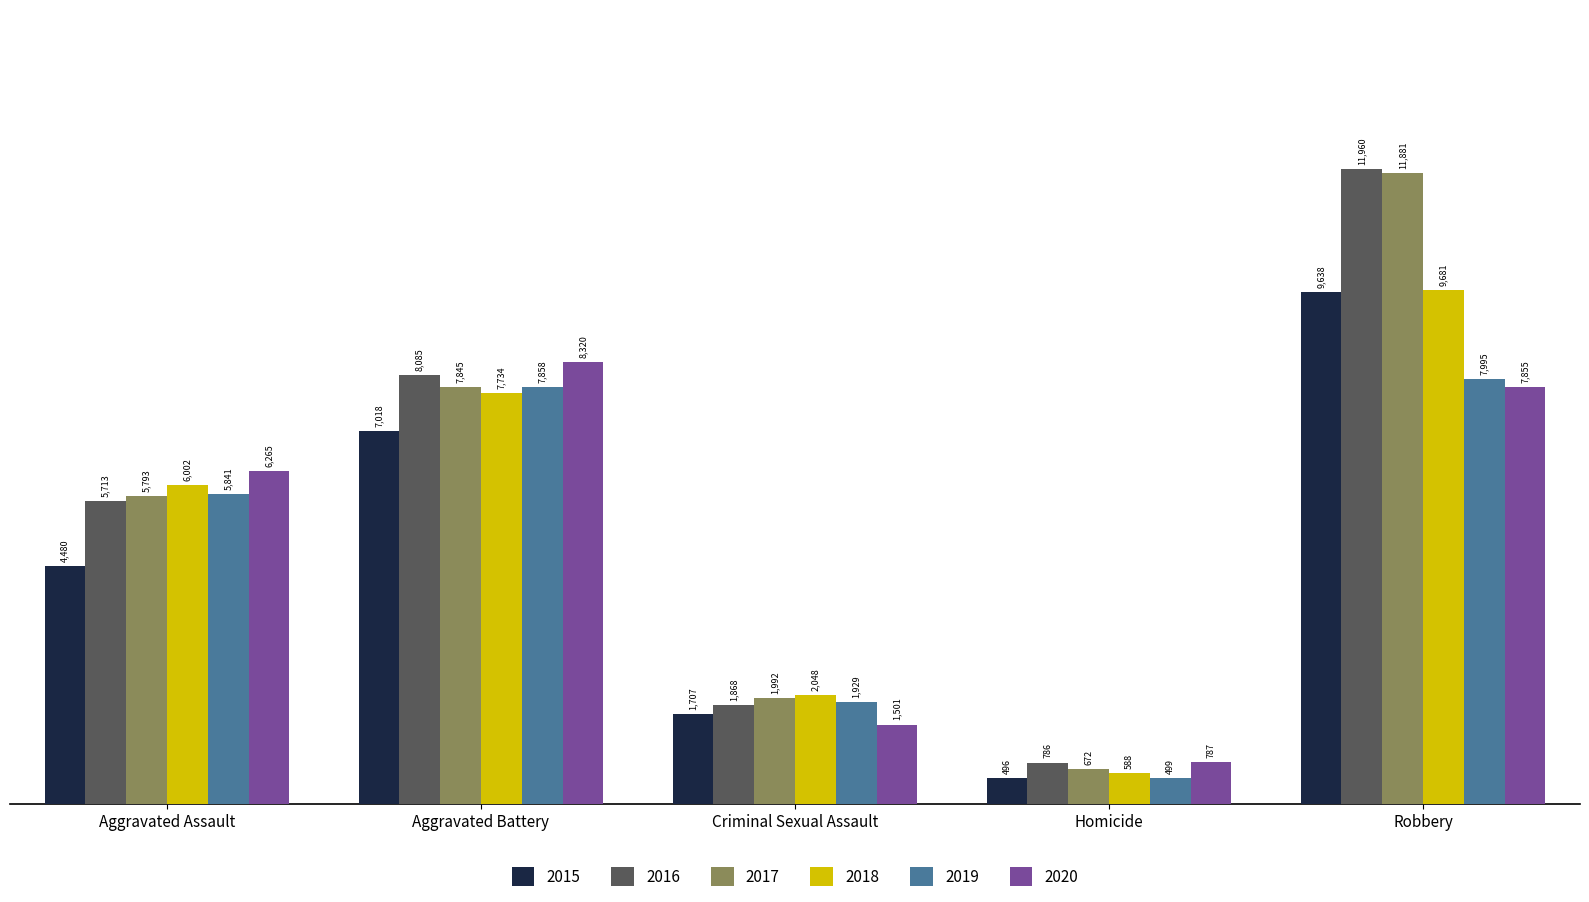

What is the smallest value displayed?

496